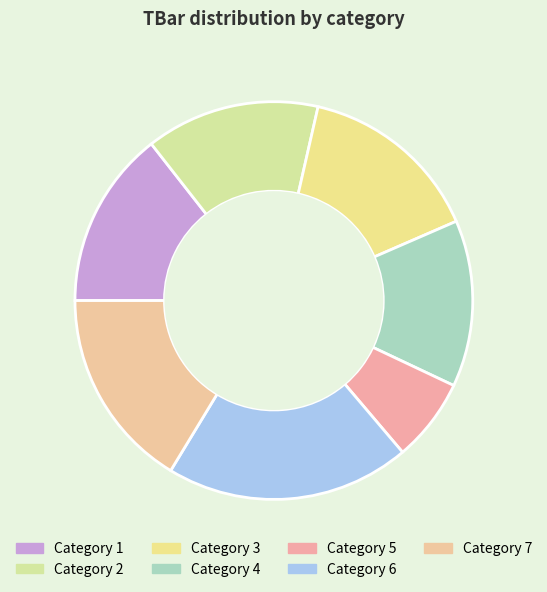

Count the number of slices in the pie.

7